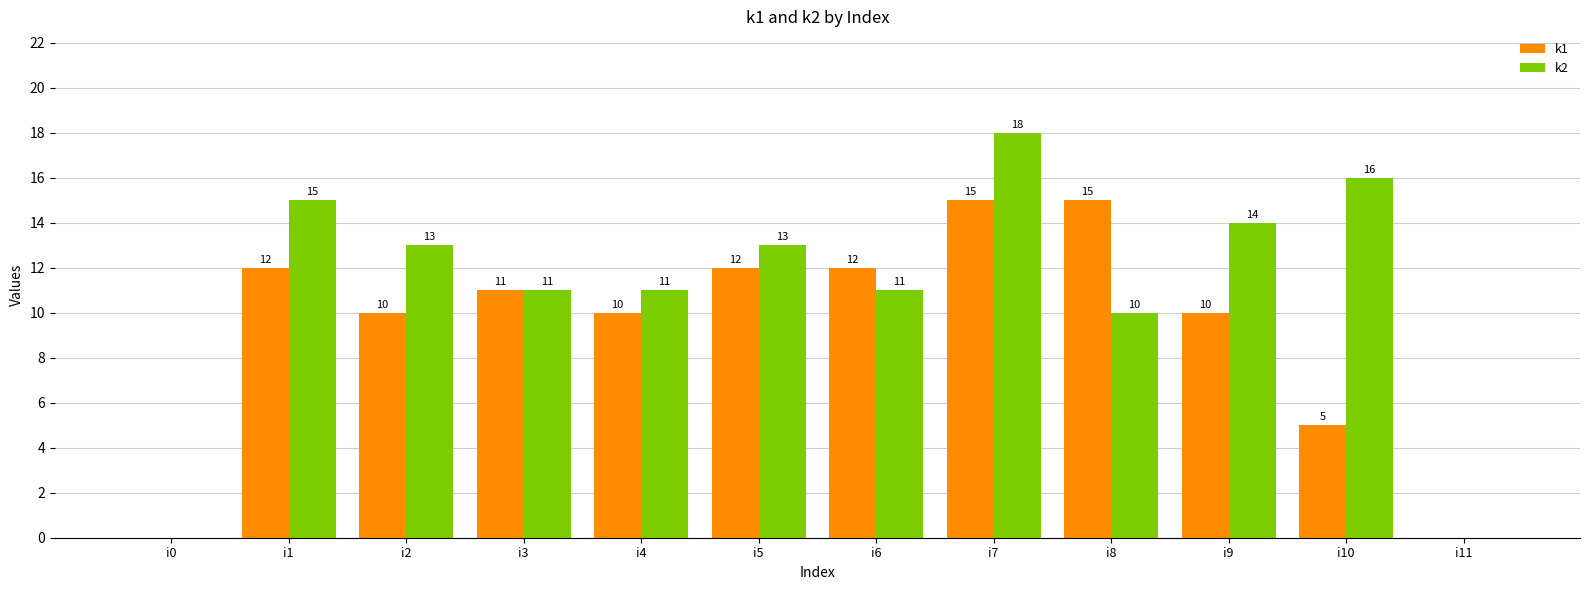

Which series has the widest spread of values?

k2